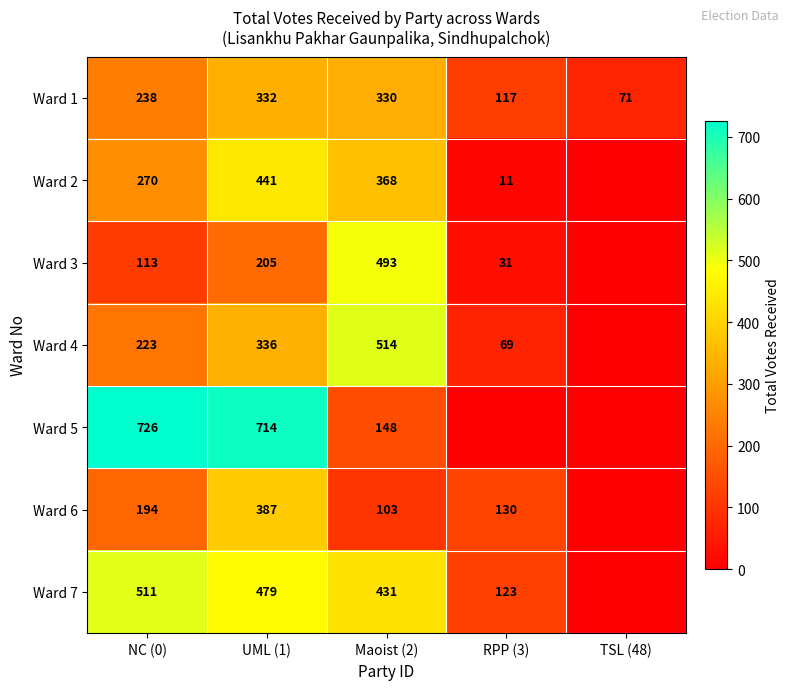

What is the difference between the highest and lowest values at UML (1)?

509